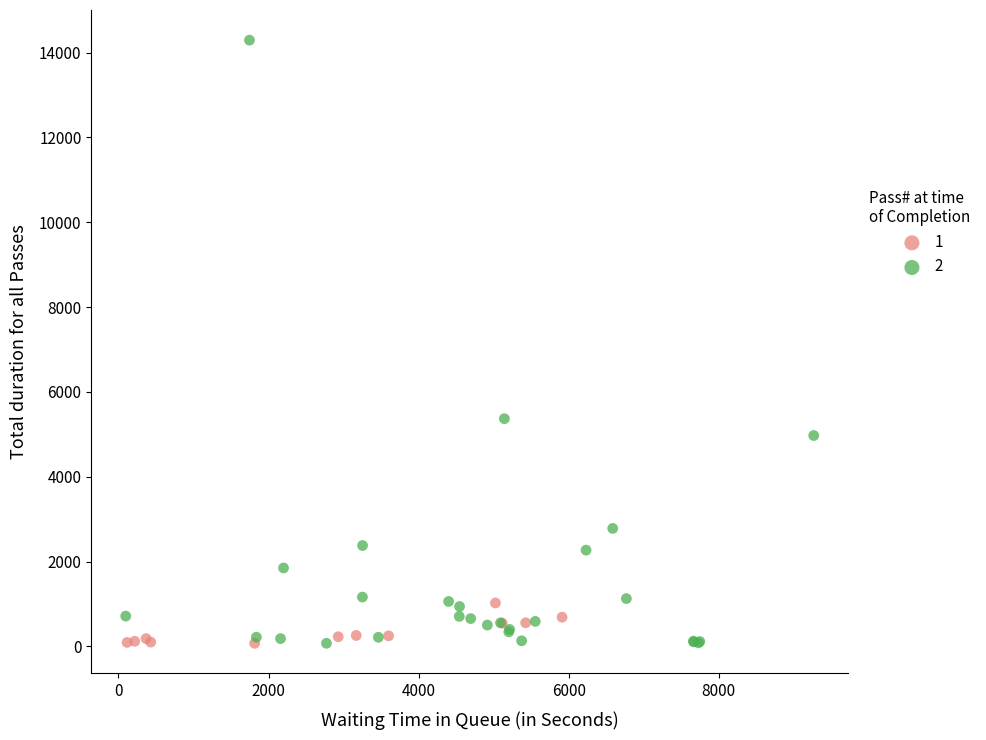

Which series has the largest Y range (max minus min)?

2